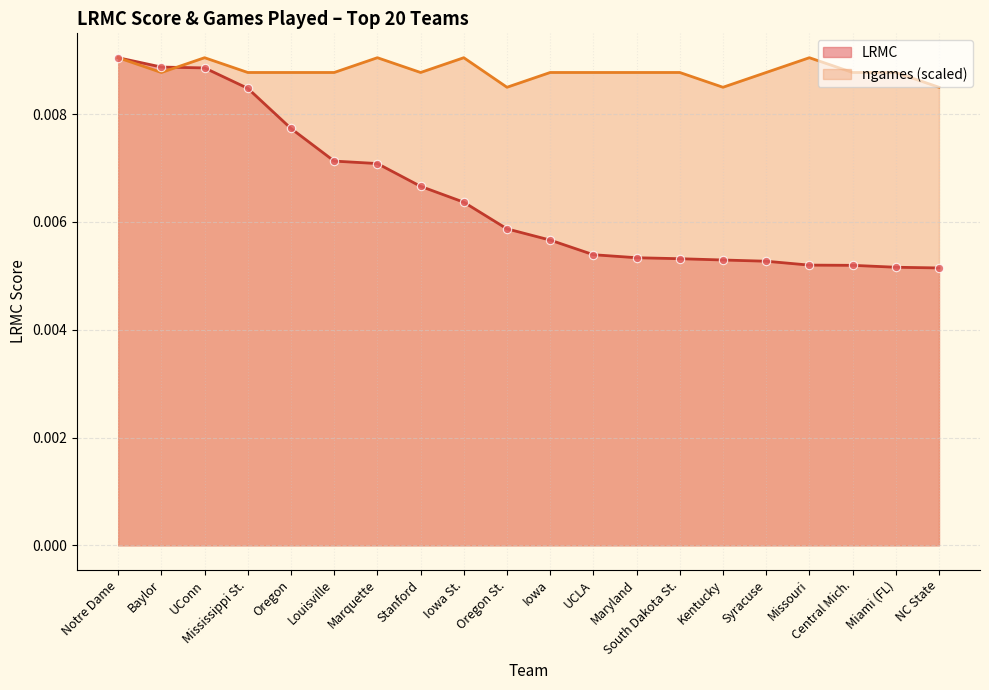

True or false: ngames_norm has more than 1 interior local peaks.

True